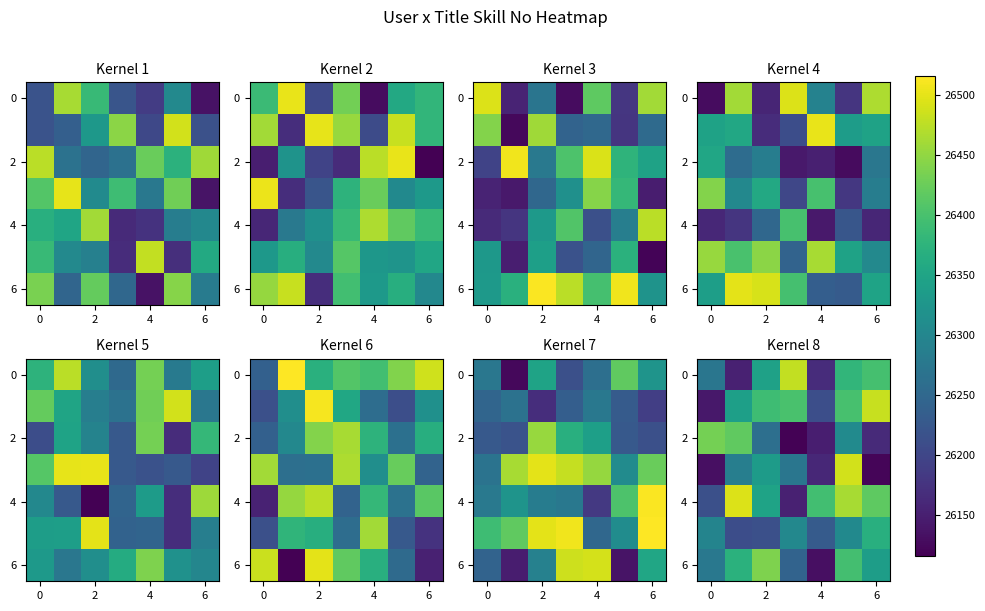

What is the minimum value shown in the chart?

26119